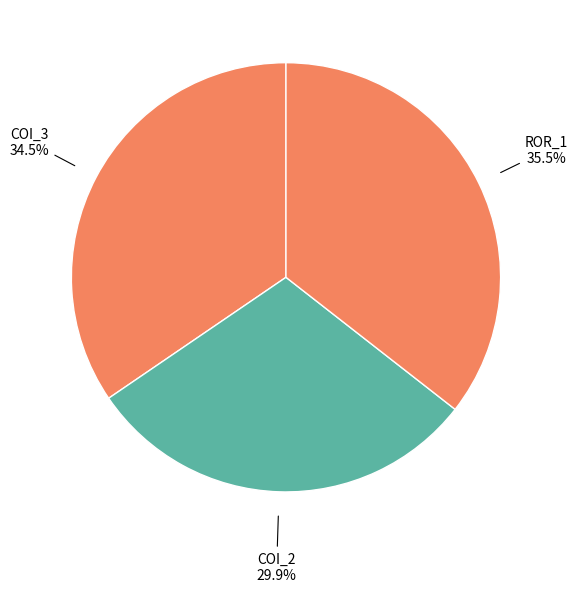

How many slices are in this pie chart?

3